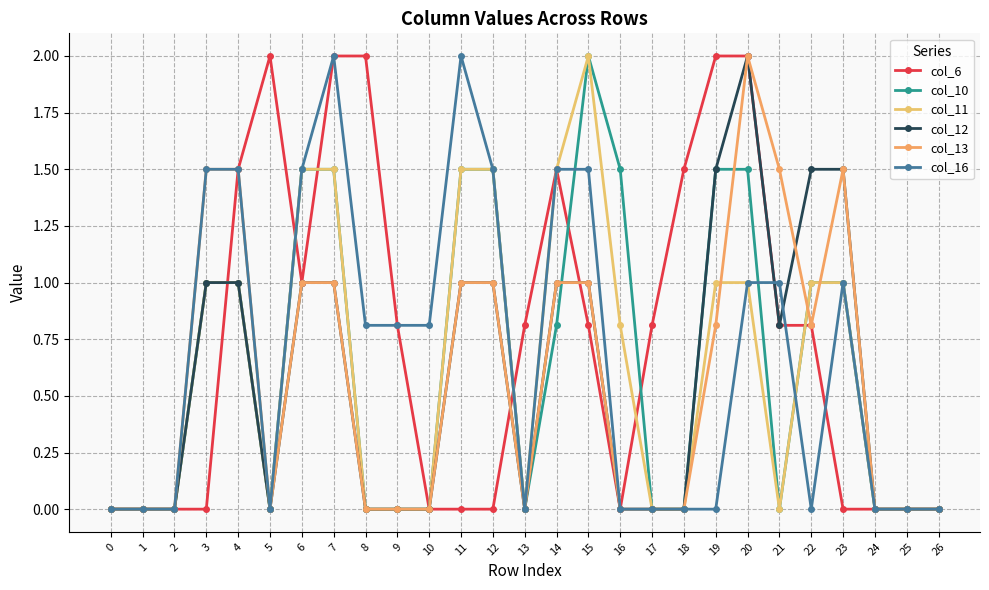

Reading left to right, what are all the values shown in this chart?

col_6: 0.0	0.0	0.0	0.0	1.5	2.0	1.0	2.0	2.0	0.8	0.0	0.0	0.0	0.8	1.5	0.8	0.0	0.8	1.5	2.0	2.0	0.8	0.8	0.0	0.0	0.0	0.0
col_10: 0.0	0.0	0.0	1.0	1.0	0.0	1.5	1.5	0.0	0.0	0.0	1.5	1.5	0.0	0.8	2.0	1.5	0.0	0.0	1.5	1.5	0.0	1.0	1.0	0.0	0.0	0.0
col_11: 0.0	0.0	0.0	1.0	1.0	0.0	1.5	1.5	0.0	0.0	0.0	1.5	1.5	0.0	1.5	2.0	0.8	0.0	0.0	1.0	1.0	0.0	1.0	1.0	0.0	0.0	0.0
col_12: 0.0	0.0	0.0	1.0	1.0	0.0	1.0	1.0	0.0	0.0	0.0	1.0	1.0	0.0	1.0	1.0	0.0	0.0	0.0	1.5	2.0	0.8	1.5	1.5	0.0	0.0	0.0
col_13: 0.0	0.0	0.0	1.5	1.5	0.0	1.0	1.0	0.0	0.0	0.0	1.0	1.0	0.0	1.0	1.0	0.0	0.0	0.0	0.8	2.0	1.5	0.8	1.5	0.0	0.0	0.0
col_16: 0.0	0.0	0.0	1.5	1.5	0.0	1.5	2.0	0.8	0.8	0.8	2.0	1.5	0.0	1.5	1.5	0.0	0.0	0.0	0.0	1.0	1.0	0.0	1.0	0.0	0.0	0.0